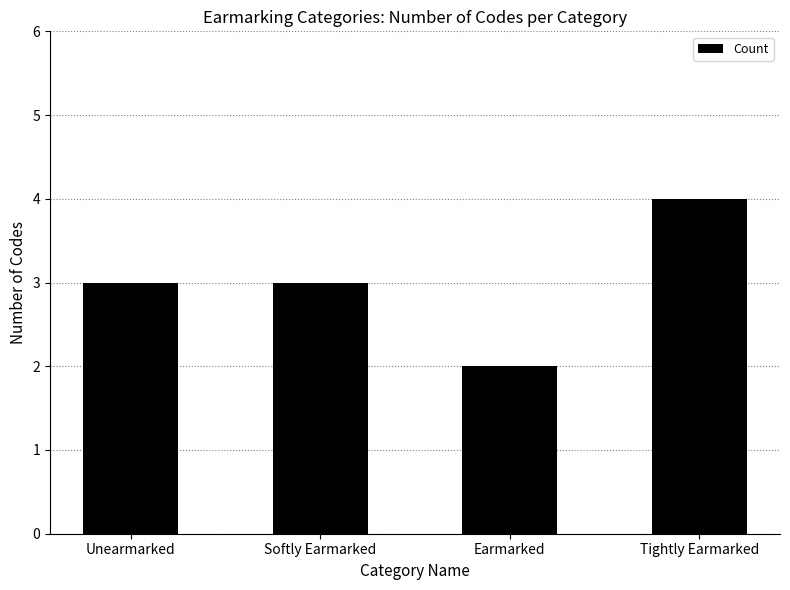

Reading left to right, what are all the values shown in this chart?

Unearmarked=3	Softly Earmarked=3	Earmarked=2	Tightly Earmarked=4